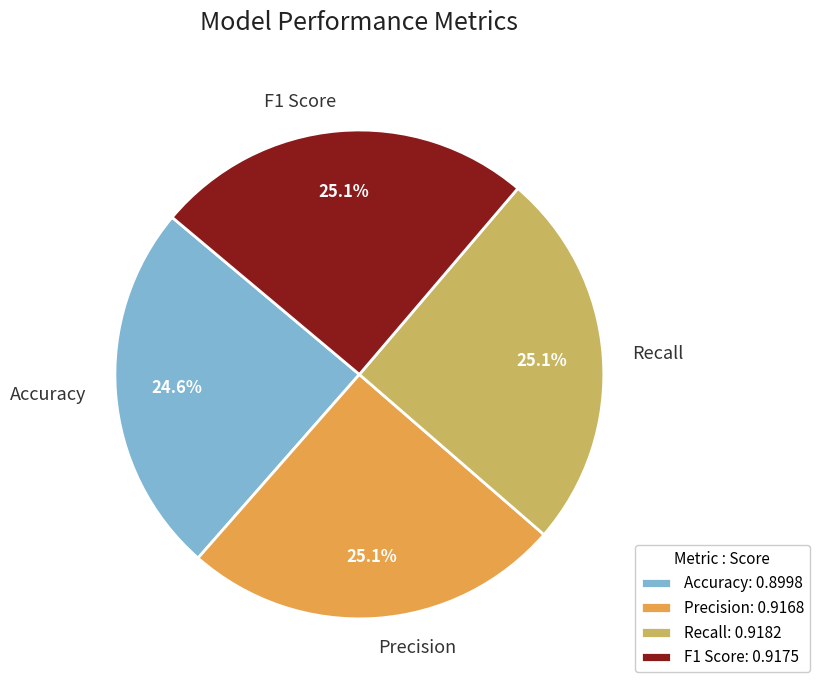

Does Recall represent more than half of the total?

No